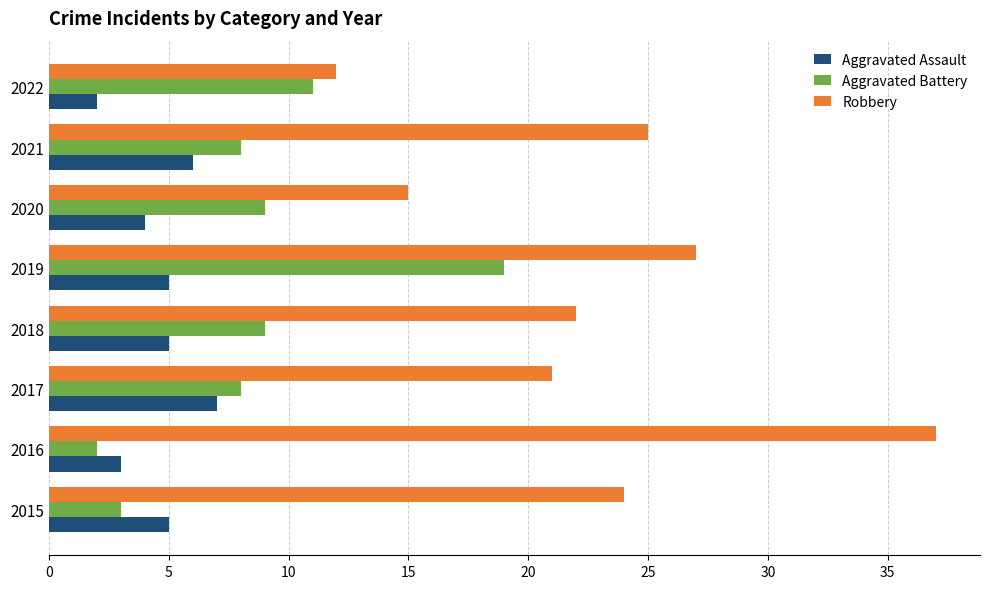

List the series in order of their peak value, highest first.

Robbery, Aggravated Battery, Aggravated Assault